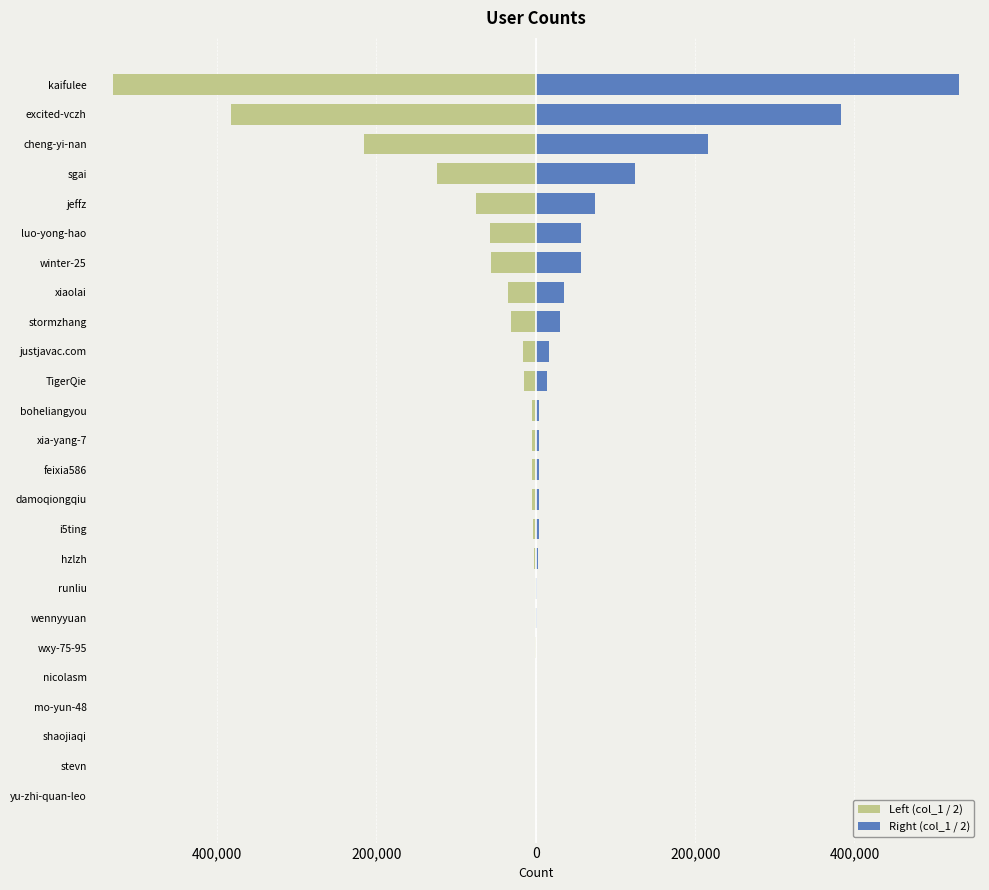

How many bars are there in total?

50